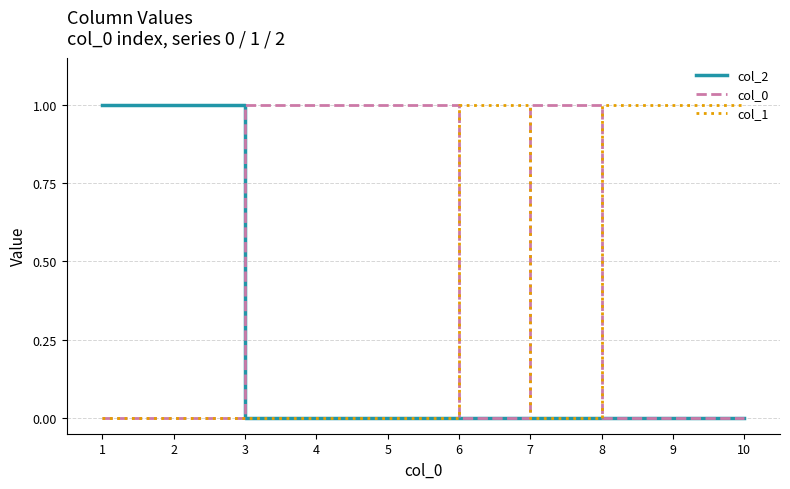

Read the col_2 value at 1.

1